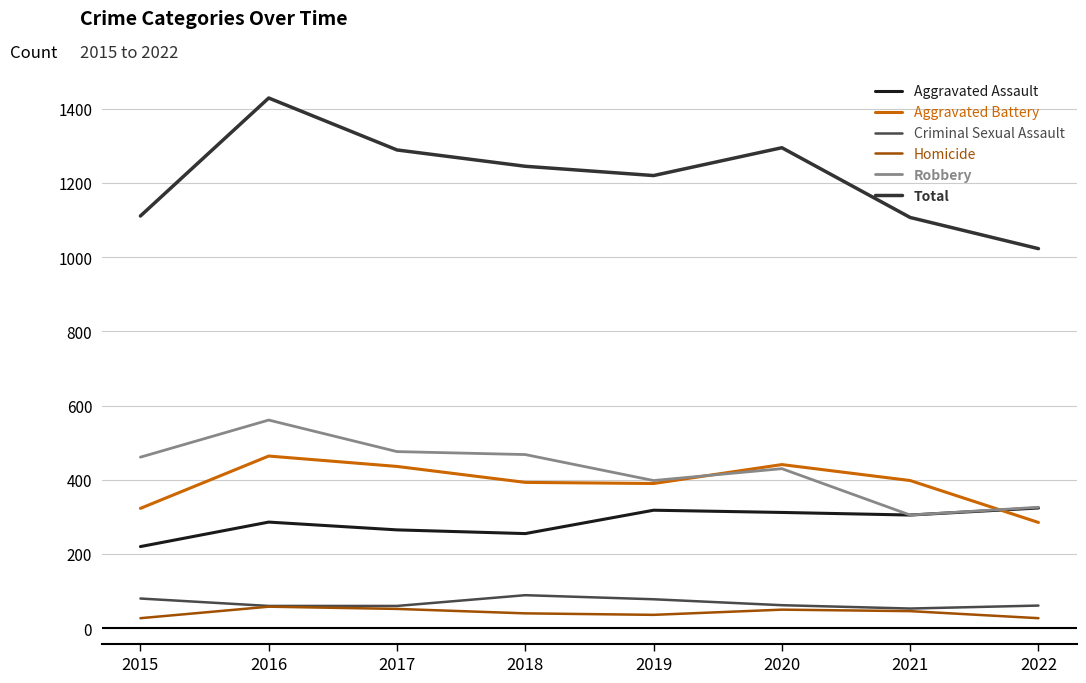

What is the difference between the second highest and minimum values in the Criminal Sexual Assault series?

27